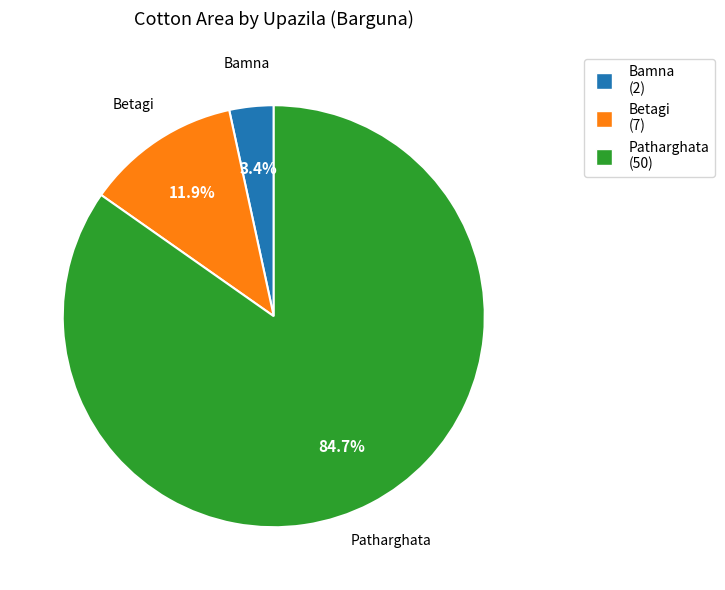

The Betagi slice represents 21% of the pie. True or false?

False